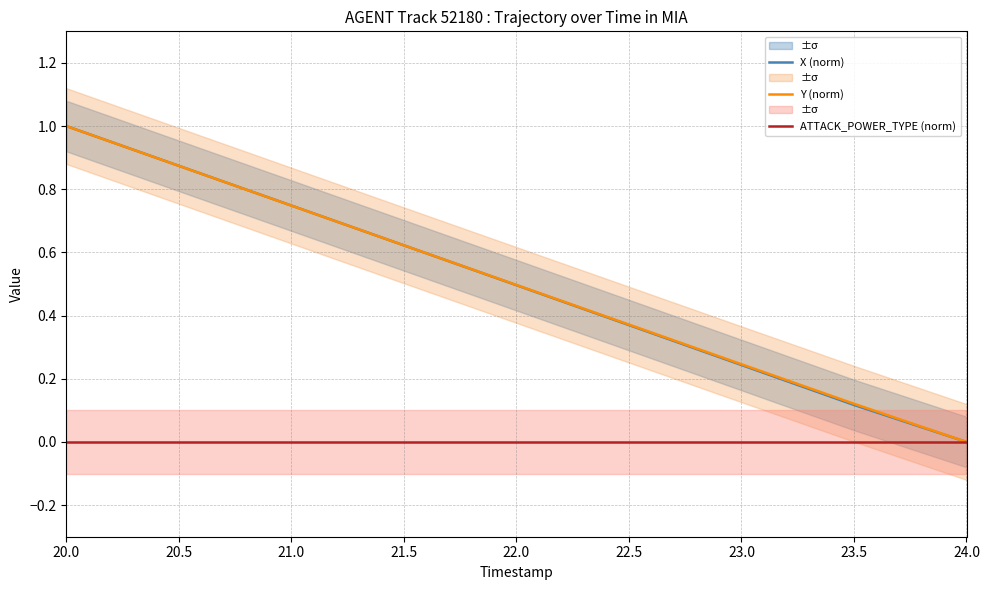

What is the difference between the second highest and minimum values in the Y (norm) series?

0.9